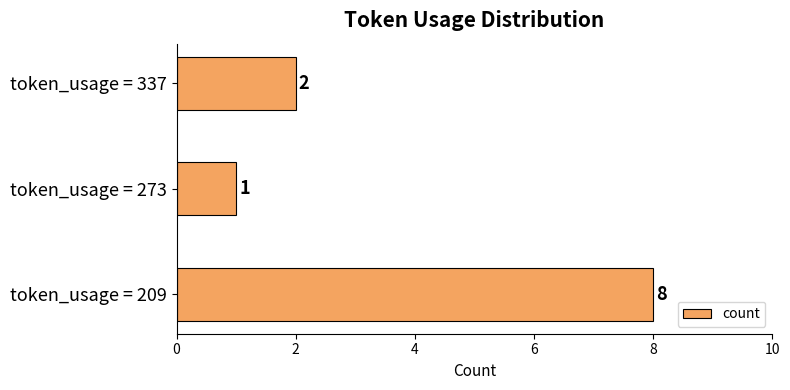

How many series are shown in this chart?

1